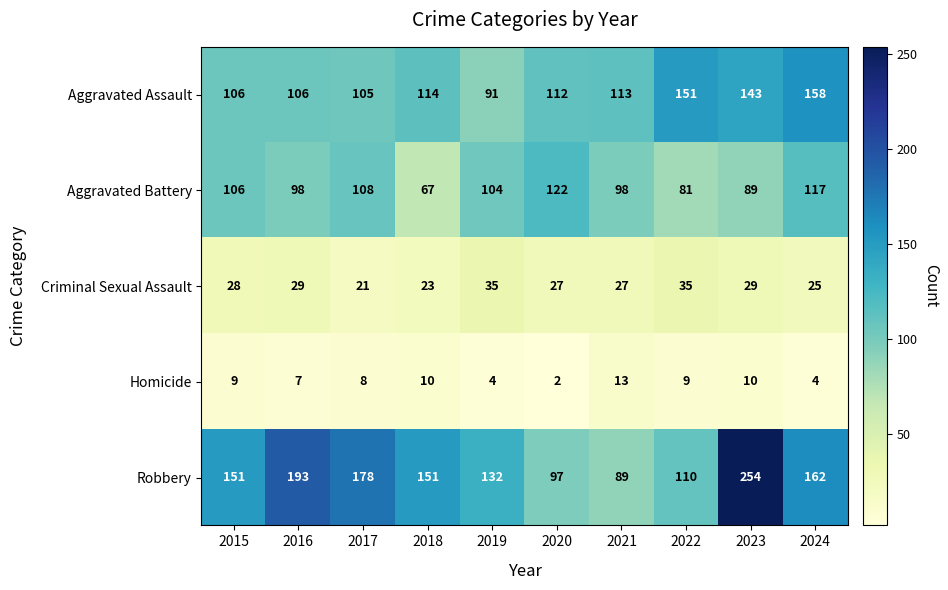

How many distinct data groups are displayed?

5